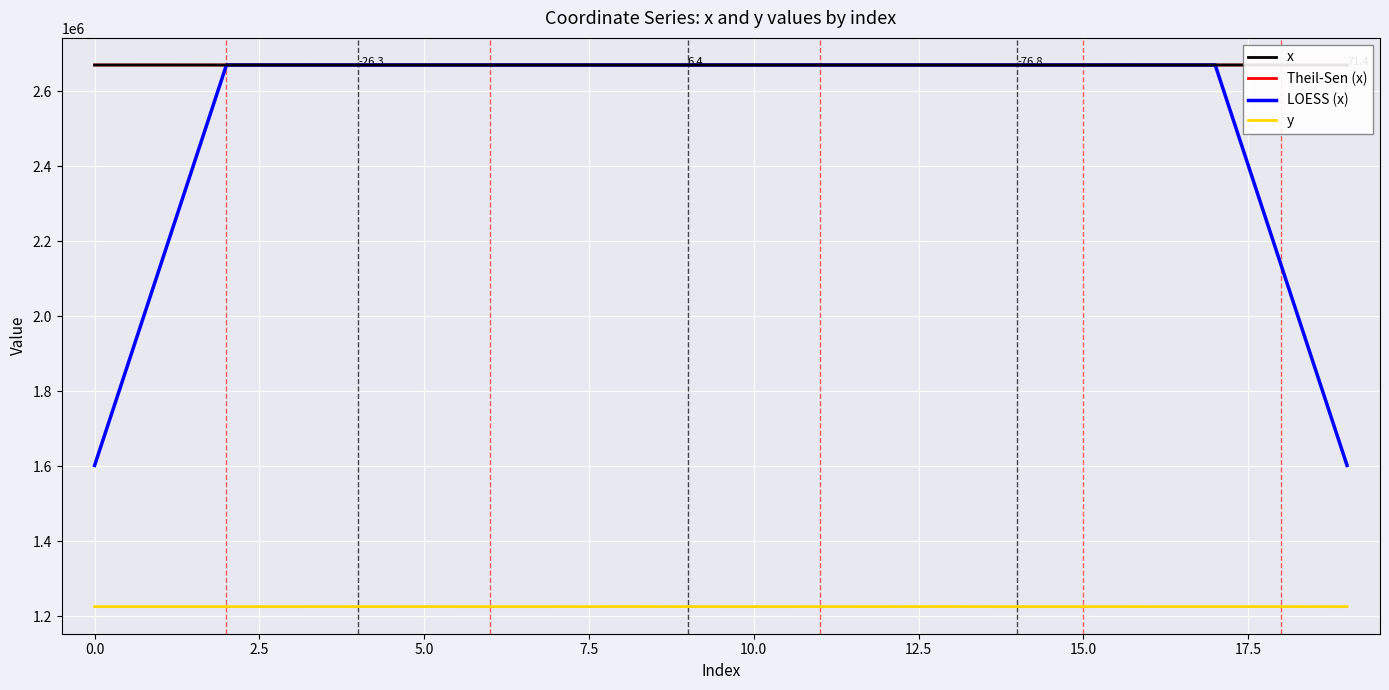

Reading left to right, what are all the values shown in this chart?

x: 2669523.5	2669547.3	2669510.4	2669563.6	2669512.6	2669529.4	2669506.9	2669577.8	2669513.1	2669545.2	2669486.7	2669595.5	2669559.8	2669514.1	2669462.0	2669481.1	2669570.2	2669578.3	2669589.5	2669610.3
Theil-Sen (x): 2669519.8	2669521.8	2669523.8	2669525.8	2669527.8	2669529.8	2669531.8	2669533.9	2669535.9	2669537.9	2669539.9	2669541.9	2669543.9	2669545.9	2669547.9	2669549.9	2669551.9	2669553.9	2669555.9	2669557.9
LOESS (x): 1601716.2	2135629.0	2669531.5	2669532.7	2669524.6	2669538.1	2669528.0	2669534.5	2669526.0	2669543.7	2669540.1	2669540.3	2669523.6	2669522.5	2669517.5	2669521.2	2669536.2	2669565.9	2135669.7	1601755.6
y: 1225129.4	1225136.9	1225152.1	1225147.1	1225186.4	1225163.9	1225149.9	1225155.9	1225221.2	1225173.8	1225137.3	1225167.0	1225182.8	1225232.1	1225094.2	1225152.1	1225189.4	1225194.4	1225201.6	1225142.7